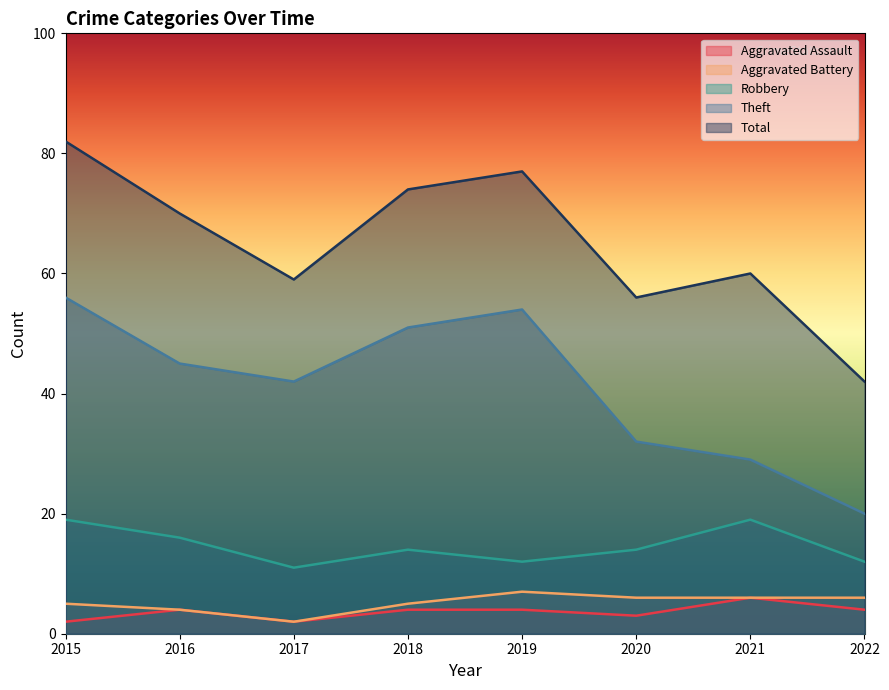

What is the difference between the second highest and minimum values in the Aggravated Battery series?

4